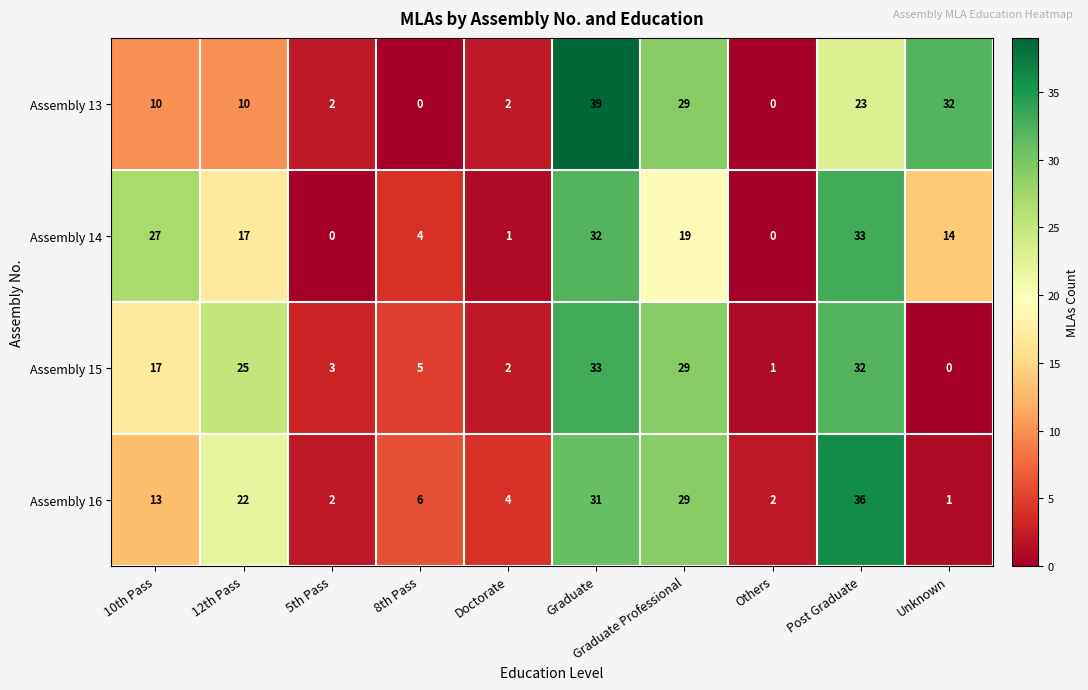

Is it true that Assembly 16 equals 14 at Graduate Professional?

False